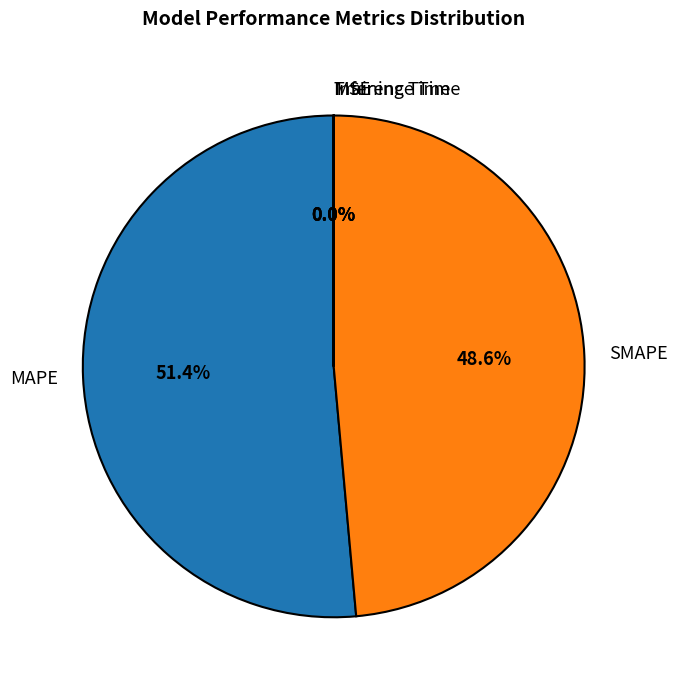

Which slice represents more than half of the pie?

MAPE